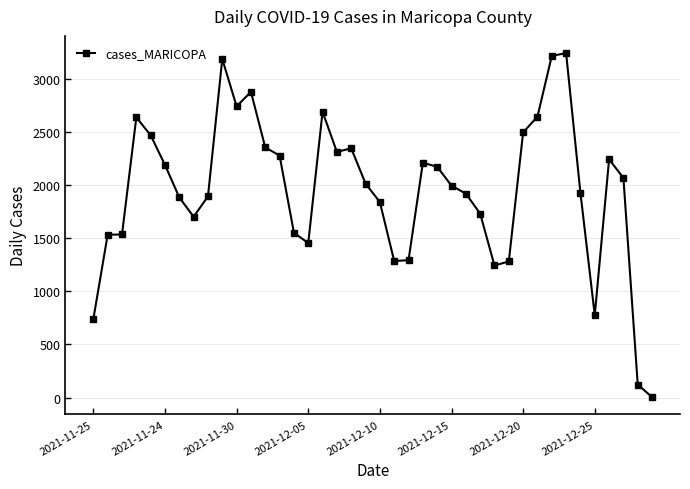

How many values are below 2016?

20